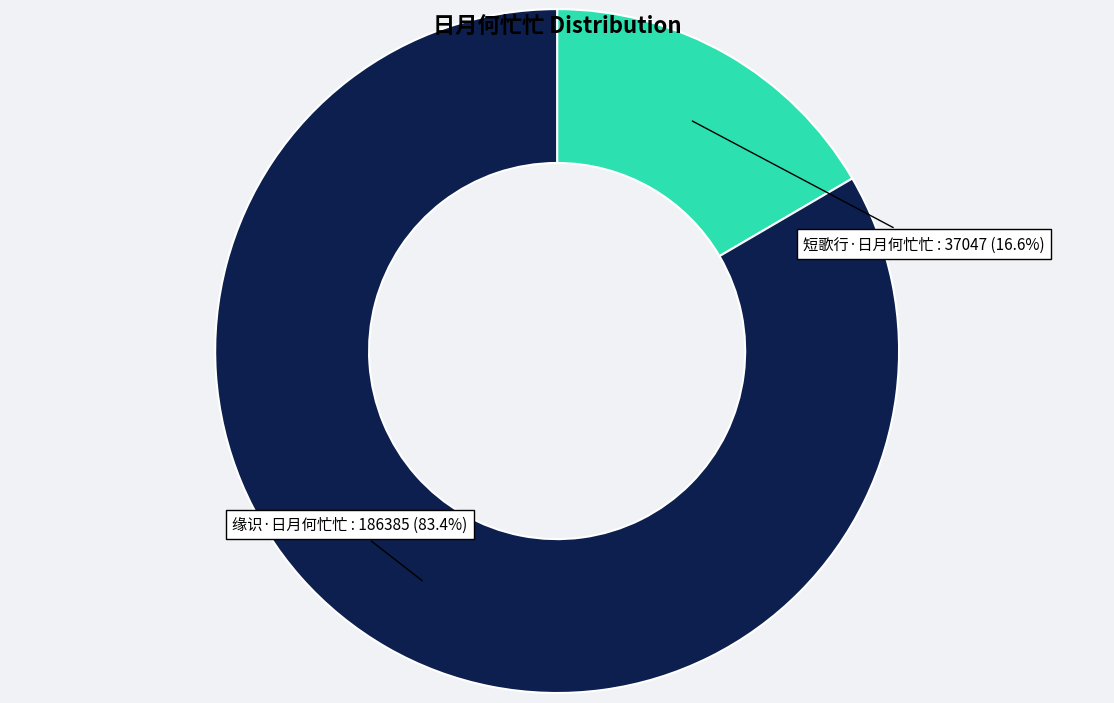

Does any single category account for the majority?

Yes